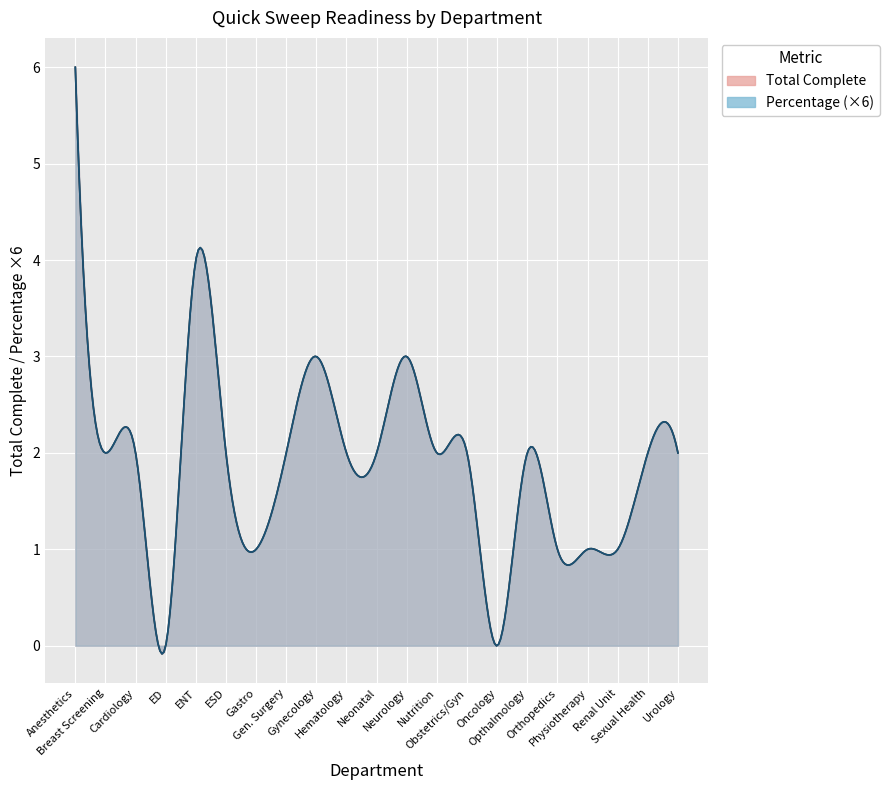

Which series has the largest range (max minus min)?

Total Complete